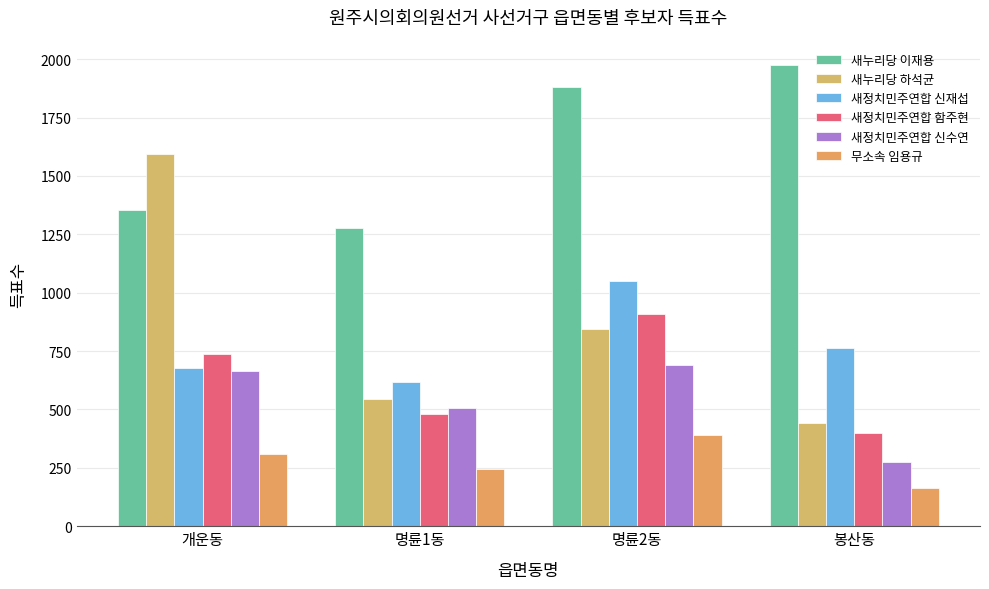

Reading left to right, list all the values displayed in this chart.

새누리당 이재용: 개운동=1355	명륜1동=1275	명륜2동=1881	봉산동=1973
새누리당 하석균: 개운동=1593	명륜1동=545	명륜2동=843	봉산동=440
새정치민주연합 신재섭: 개운동=677	명륜1동=618	명륜2동=1049	봉산동=765
새정치민주연합 함주현: 개운동=736	명륜1동=479	명륜2동=910	봉산동=400
새정치민주연합 신수연: 개운동=665	명륜1동=506	명륜2동=690	봉산동=277
무소속 임용규: 개운동=311	명륜1동=244	명륜2동=389	봉산동=162